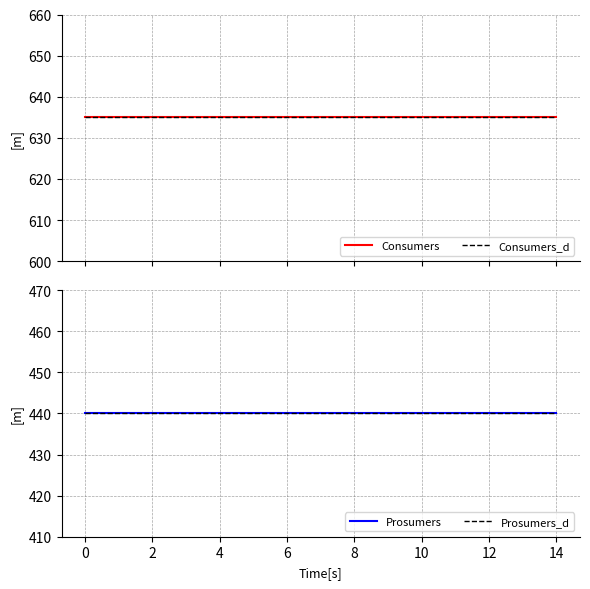

What is the approximate value of Prosumers at 8?

440